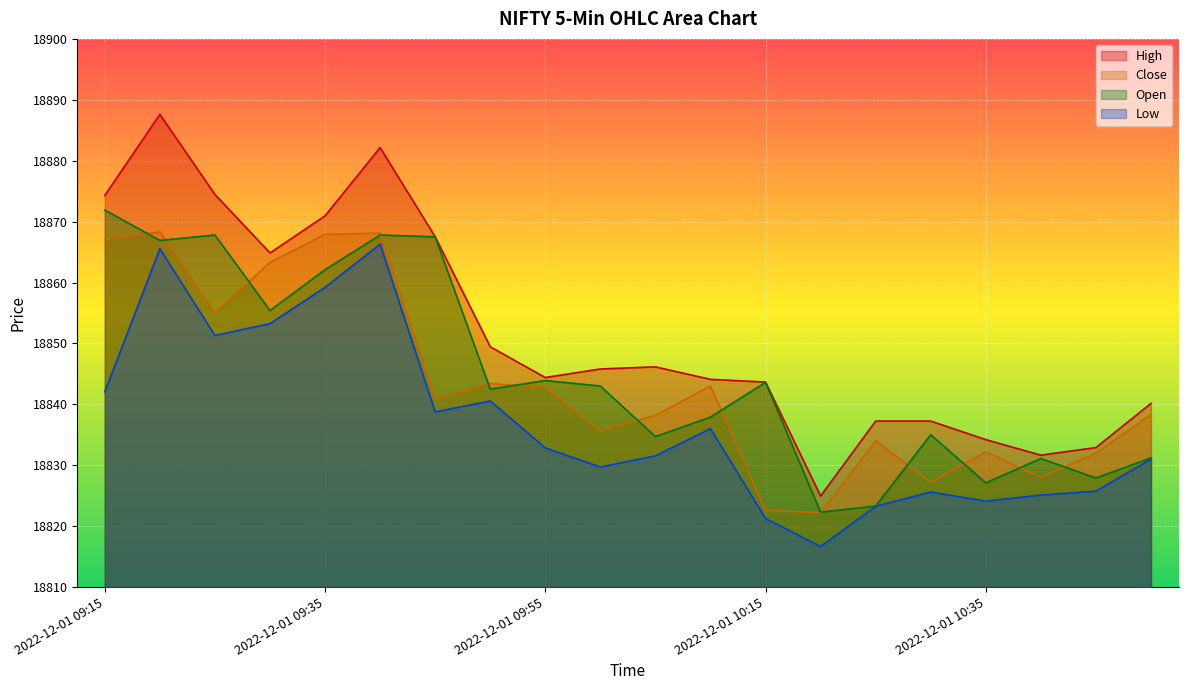

What is the highest value of the Open series?

18871.9